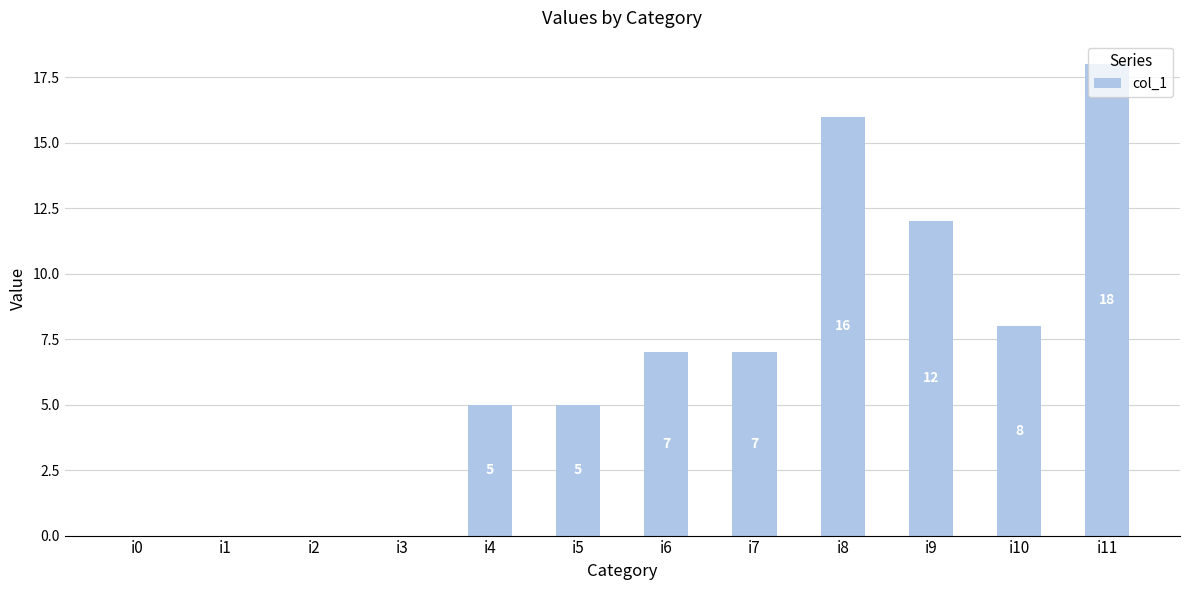

What value does the data have at i10, to the nearest 5?

10